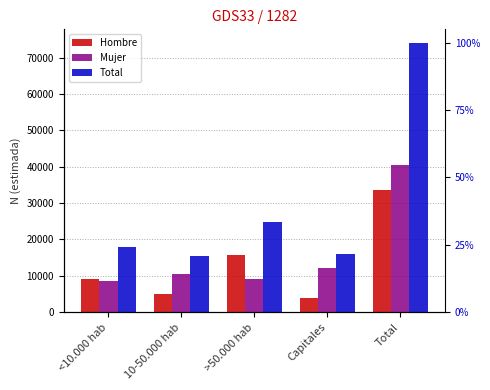

Reading left to right, what are all the values shown in this chart?

Hombre: 9219	4925	15640	3757	33541
Mujer: 8640	10474	9239	12201	40555
Total: 17859	15399	24879	15958	74096